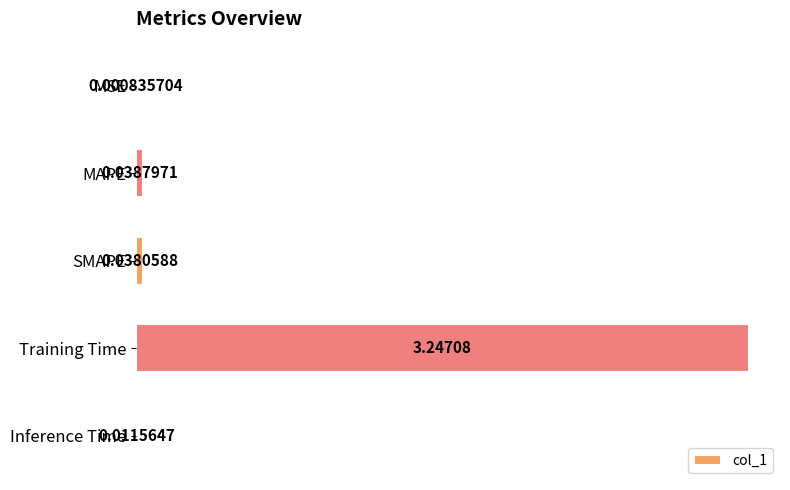

Which has a higher value, Training Time or Inference Time?

Training Time